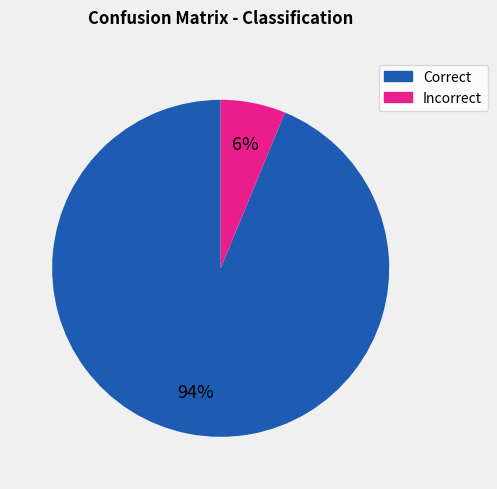

Is the sum of Incorrect and Correct greater than half?

Yes